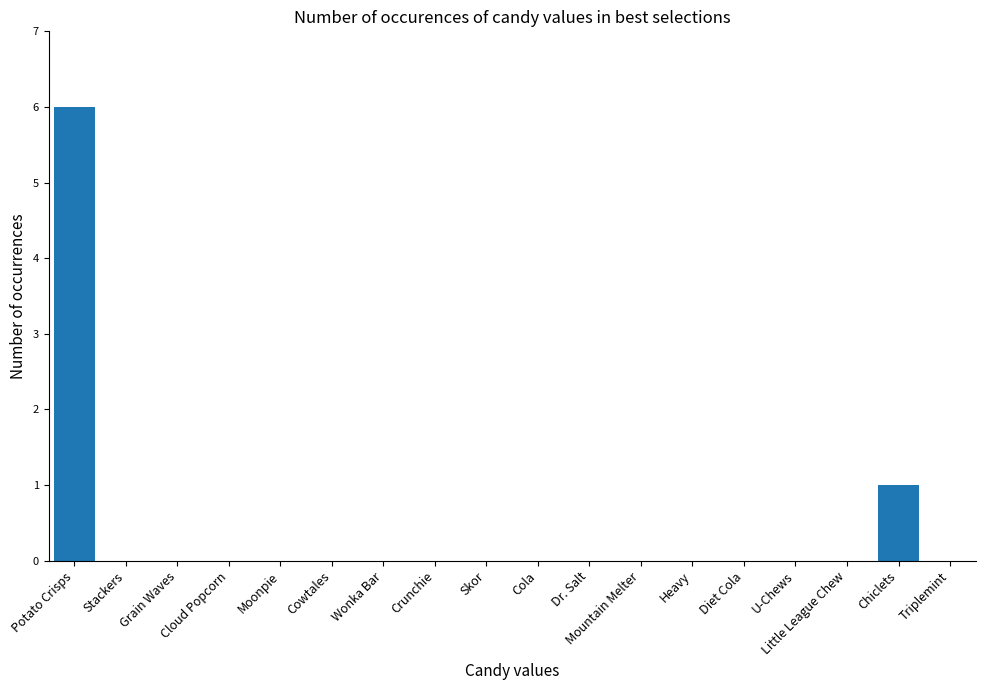

True or false: the data shows 0 at Cola.

True